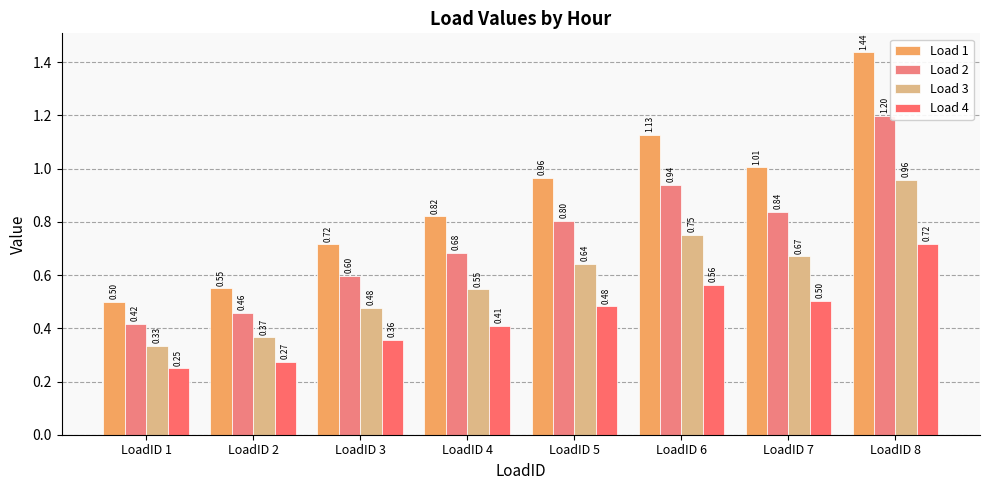

At LoadID 1, list the series in order from smallest to largest.

Load 4, Load 3, Load 2, Load 1